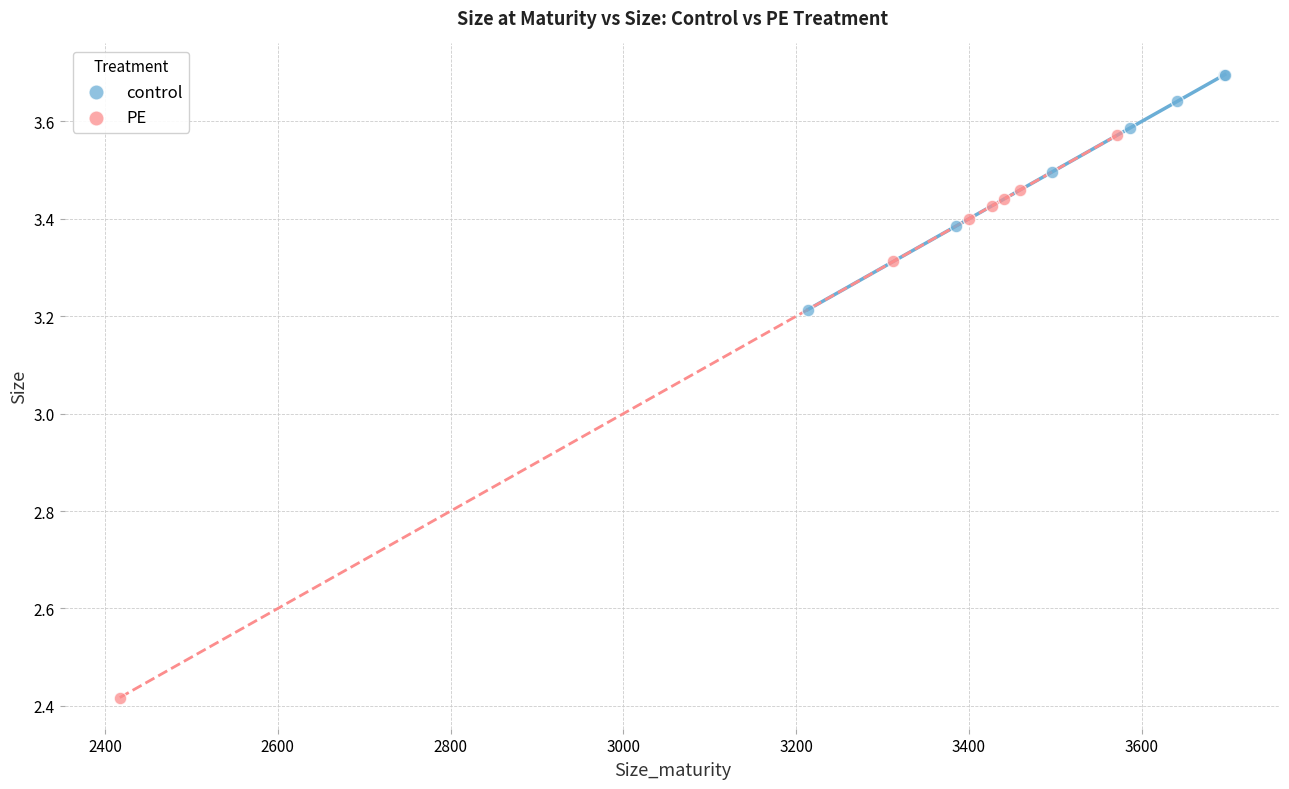

Which series has the widest spread of Y values?

PE